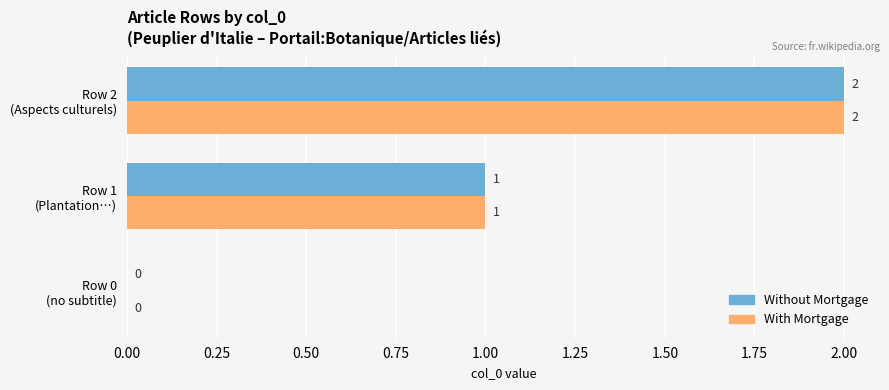

What are all the series names shown in the legend?

Without Mortgage, With Mortgage